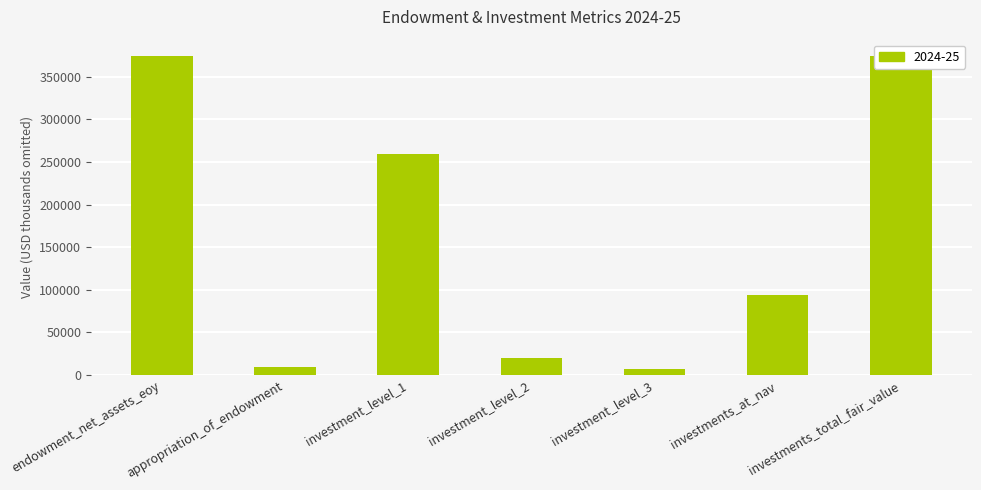

What is the sum of all values?

1139934